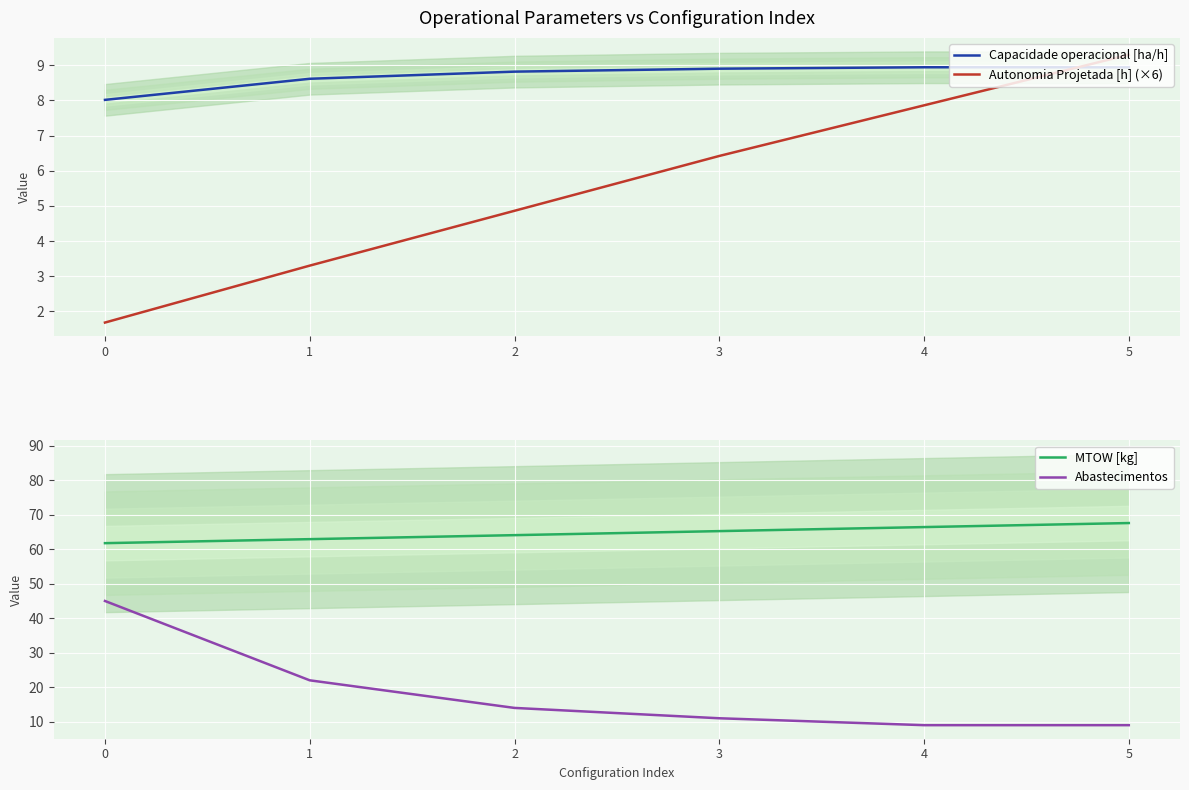

What is the average value of the Autonomia Projetada [h] (×6) series?

5.6